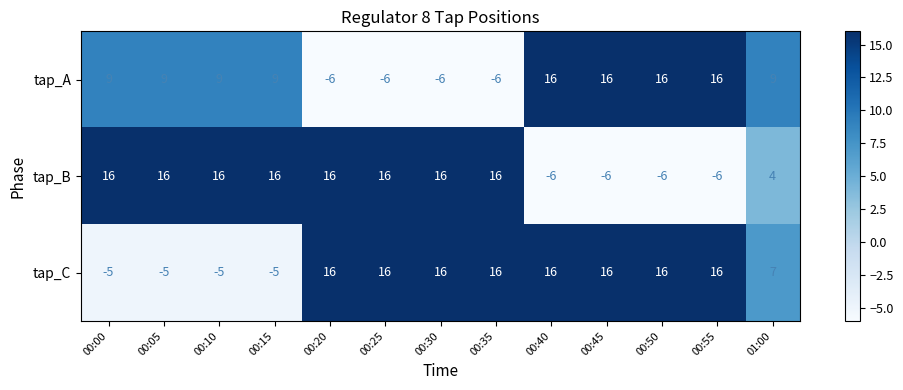

At 01:00, list the series in order from smallest to largest.

tap_B, tap_C, tap_A